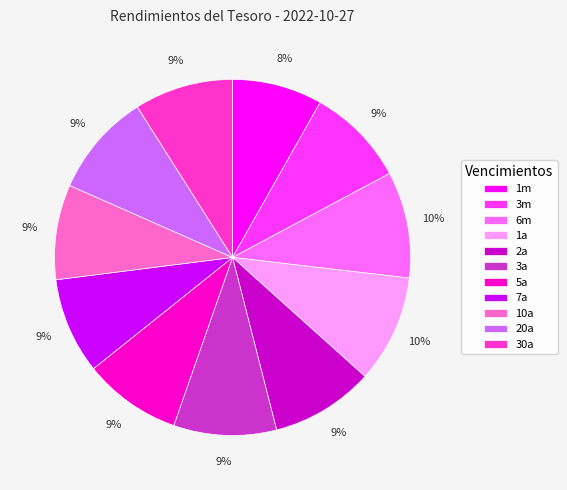

Does any single category account for the majority?

No